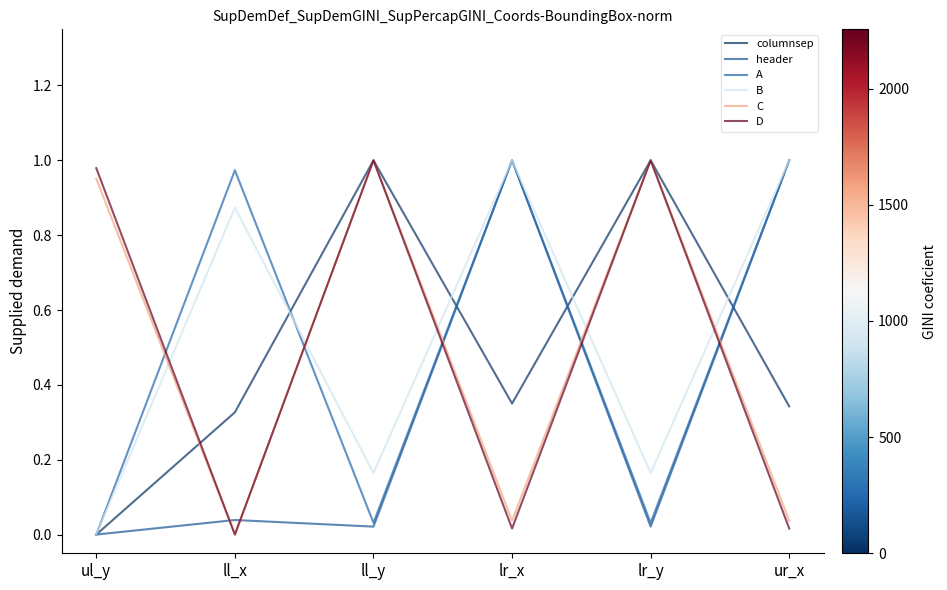

What is the label of the 6th point from the left?

ur_x